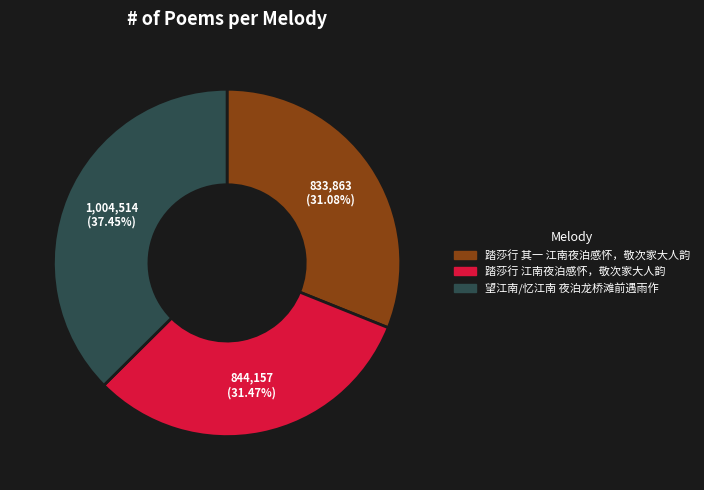

How many segments does this pie chart have?

3